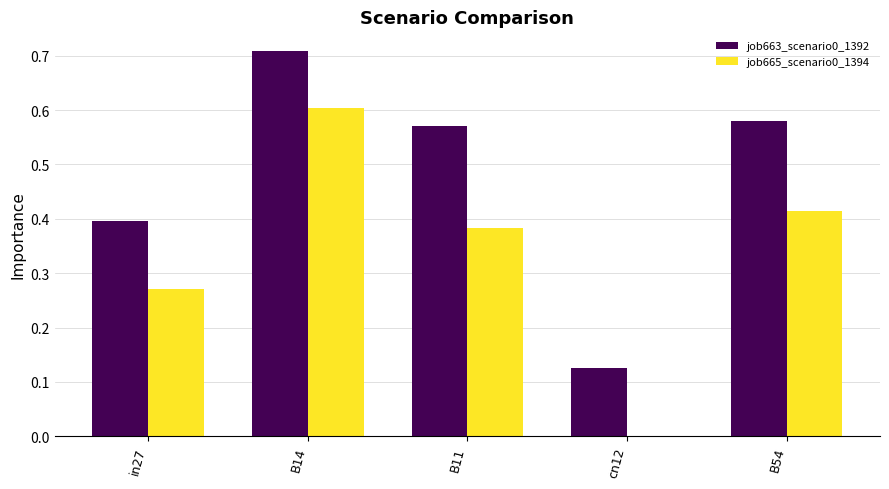

At which label does job665_scenario0_1394 reach its peak?

B14